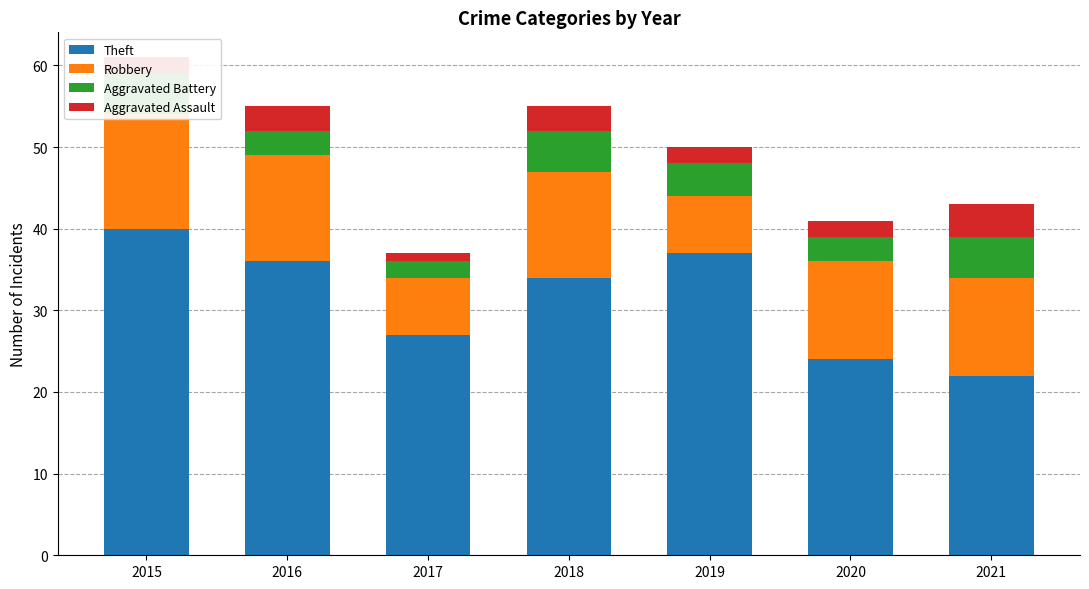

At which label is Aggravated Assault closest to 2?

2015